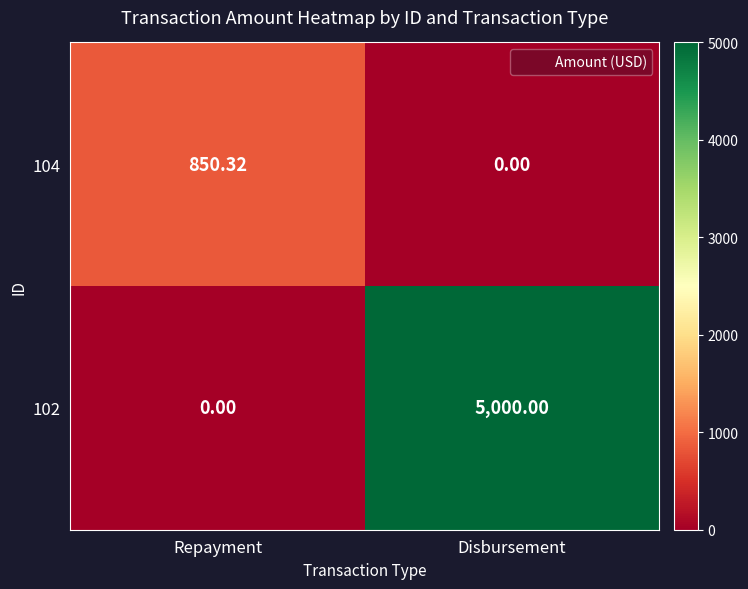

At which label does 104 first exceed 850?

Repayment